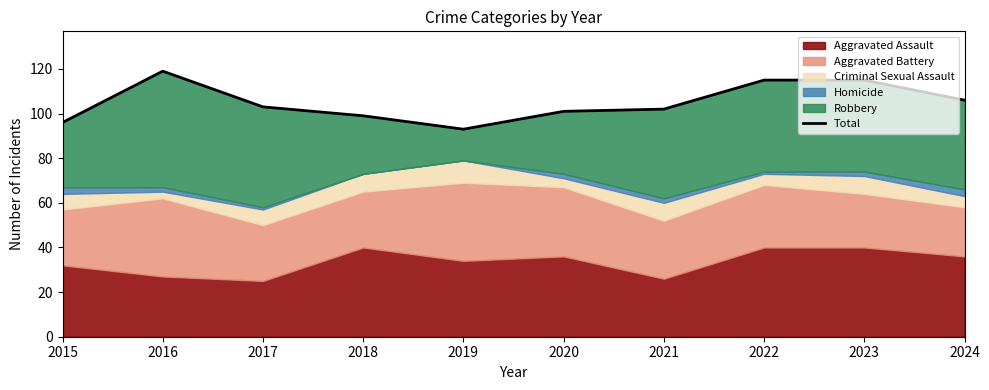

Does the chart have visible grid lines?

No